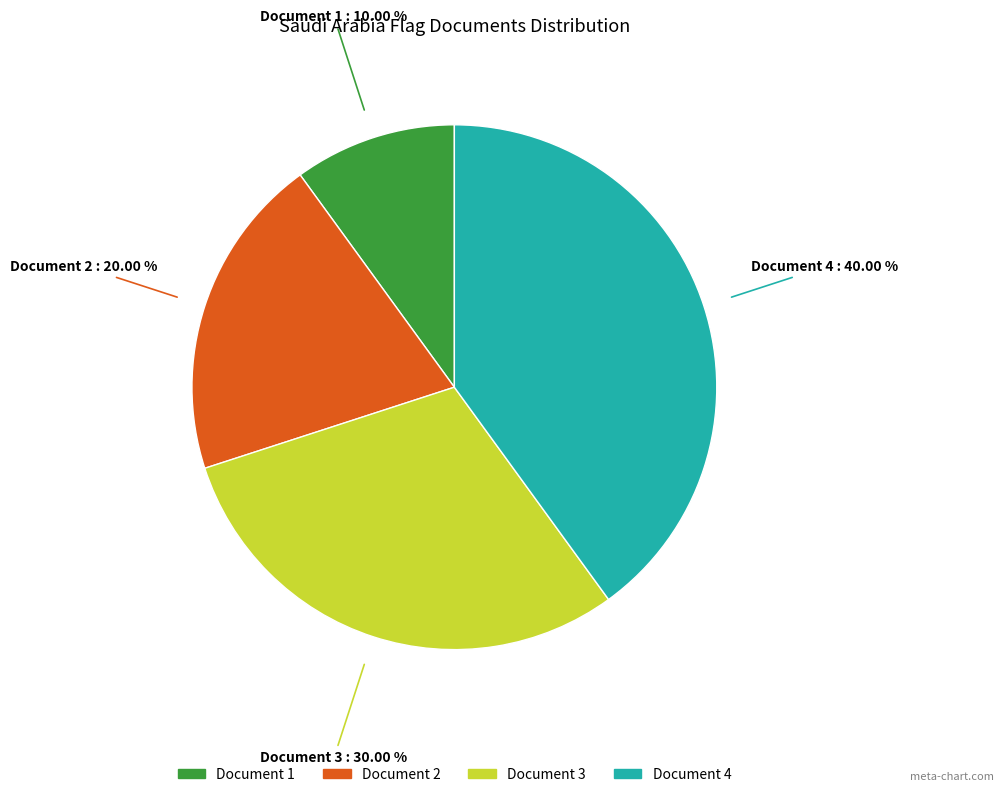

What percentage is the Document 2 slice, to the nearest percent?

20%